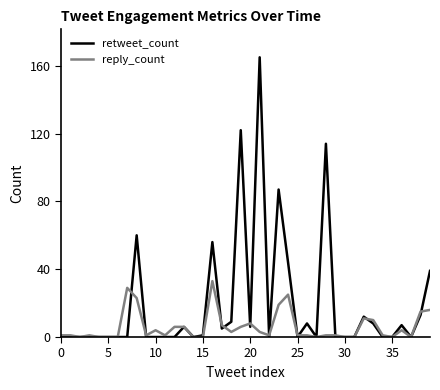

Which series has the widest spread of values?

retweet_count